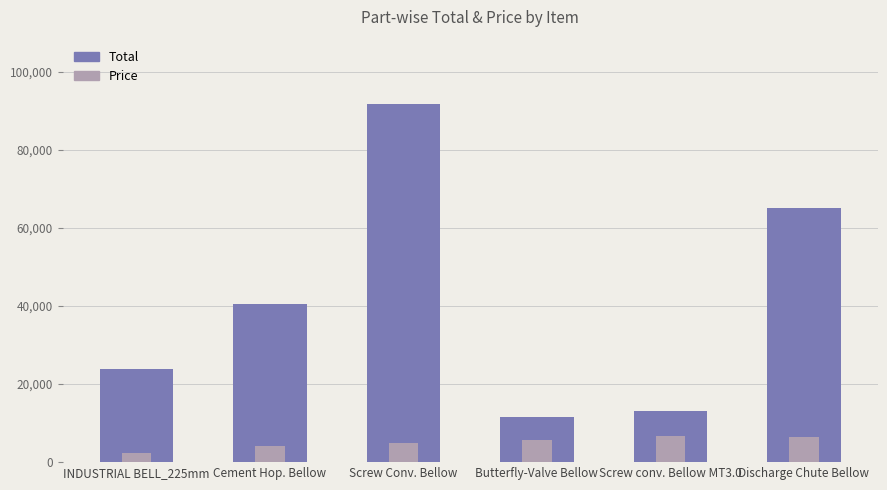

Reading right to left, list all the values displayed in this chart.

Total: 65210	13230	11476	91789	40480	24000
Price: 6521	6615	5738	4831	4048	2400